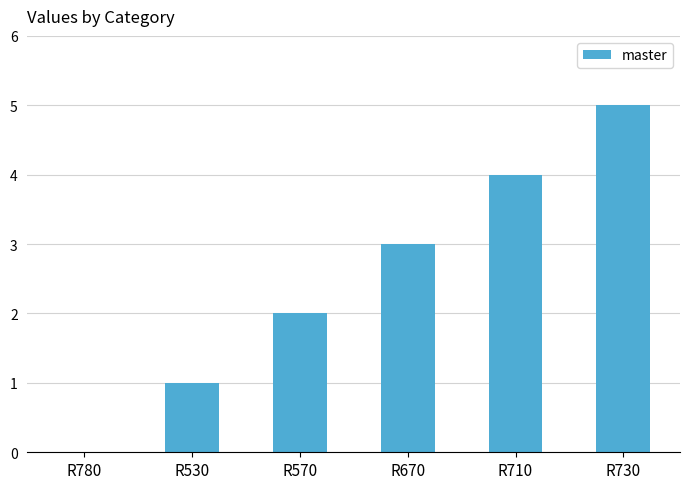

Reading right to left, list all the values displayed in this chart.

R730=5	R710=4	R670=3	R570=2	R530=1	R780=0